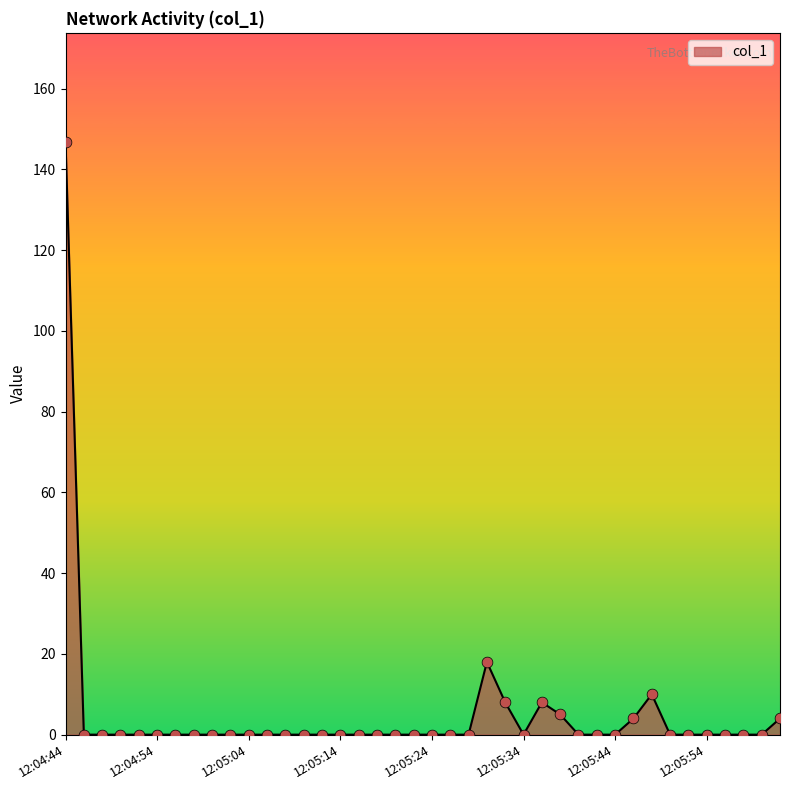

What is the difference between the maximum and minimum values?

146.8